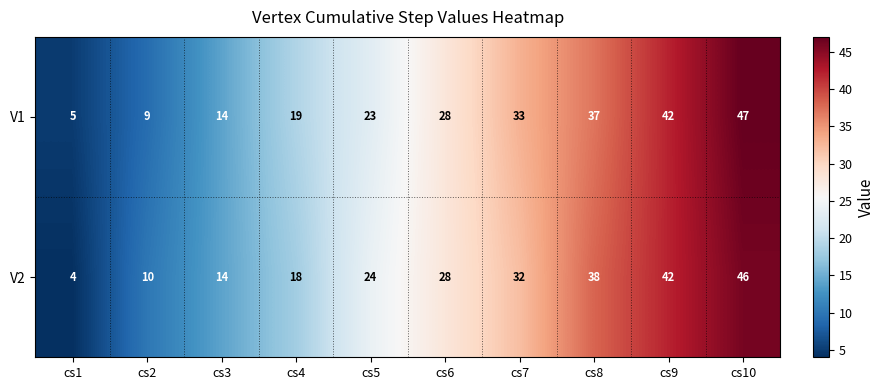

What is the difference between the second highest and minimum values in the V1 series?

37